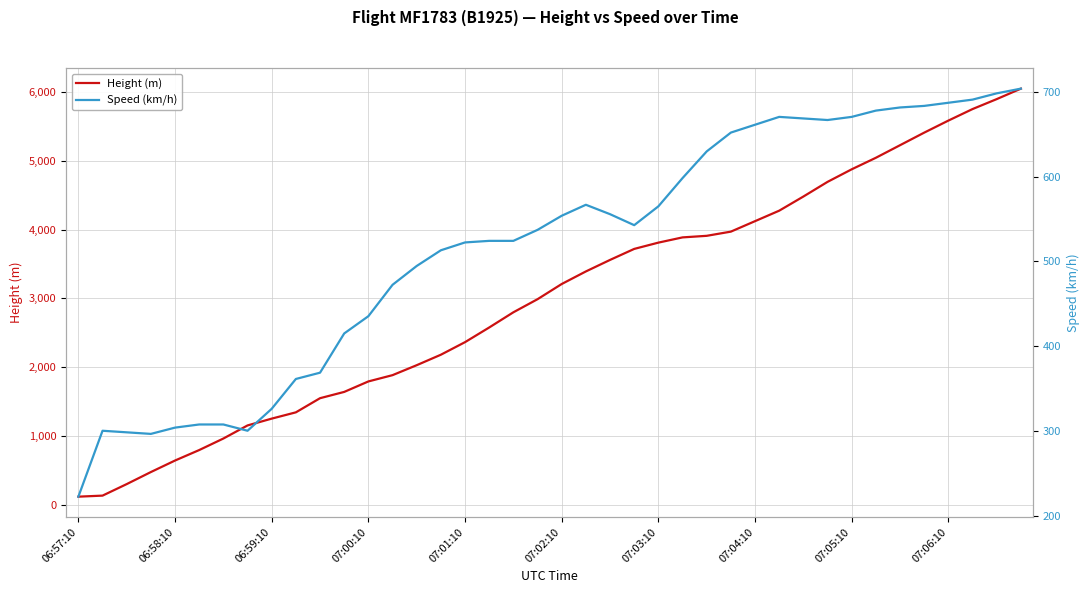

Count the number of categories in the chart.

40